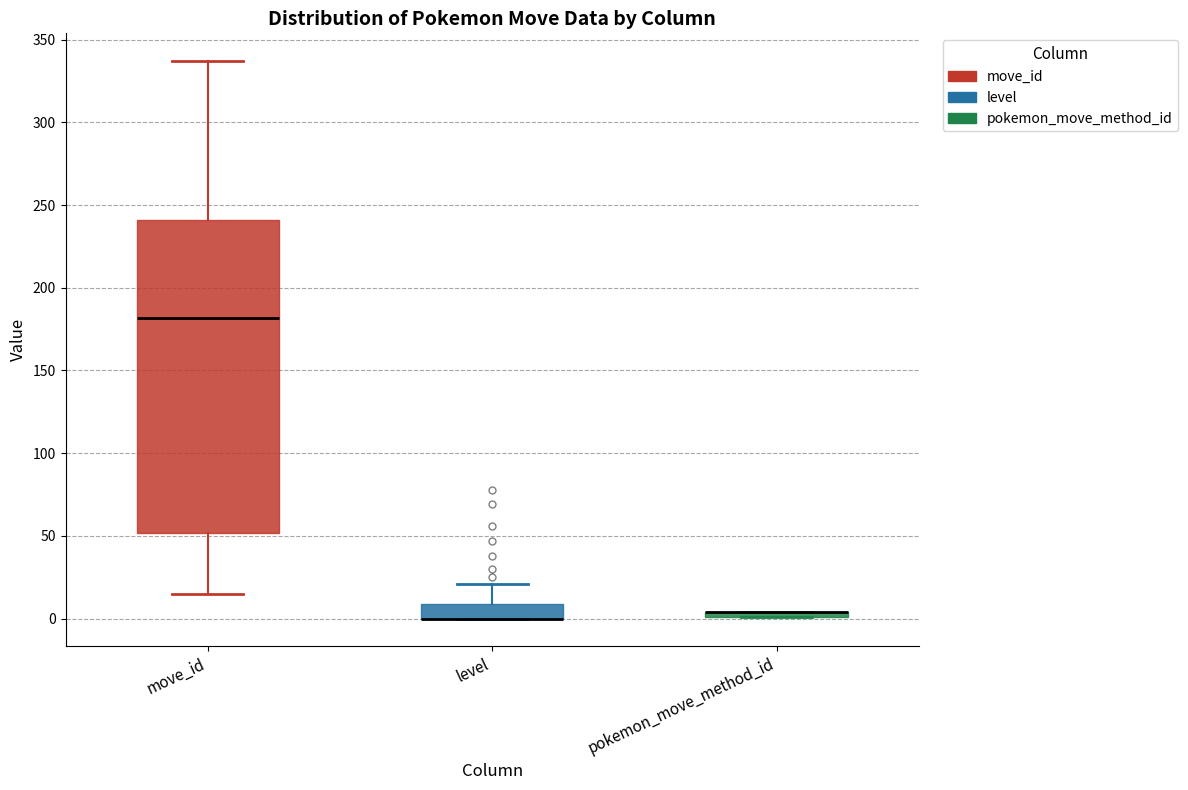

Which box is the tallest, from its lower edge to its upper edge?

move_id